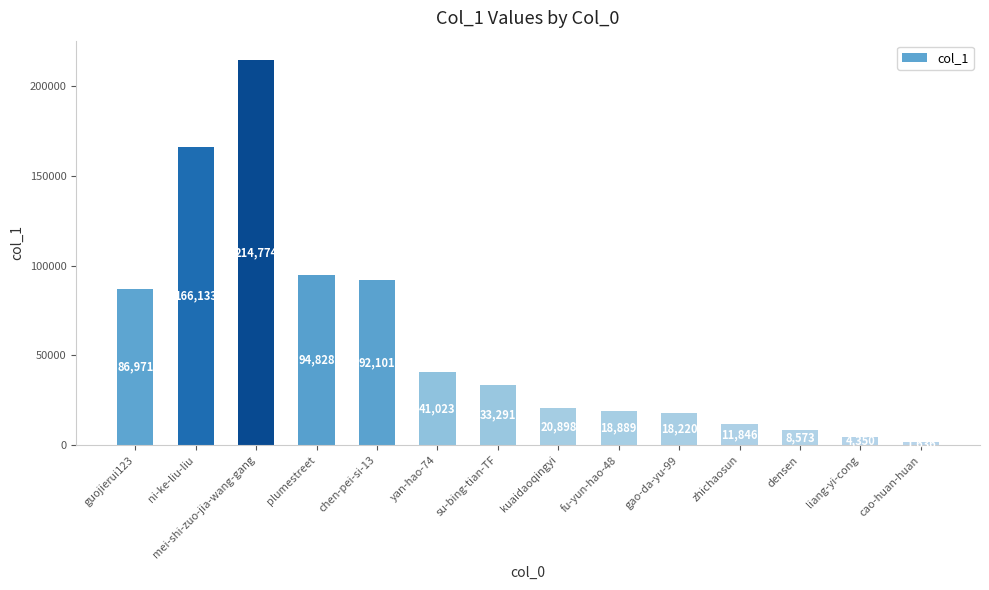

Reading left to right, what are all the values shown in this chart?

guojierui123=86971	ni-ke-liu-liu=166133	mei-shi-zuo-jia-wang-gang=214774	plumestreet=94828	chen-pei-si-13=92101	yan-hao-74=41023	su-bing-tian-TF=33291	kuaidaoqingyi=20898	fu-yun-hao-48=18889	gao-da-yu-99=18220	zhichaosun=11846	densen=8573	liang-yi-cong=4350	cao-huan-huan=1636